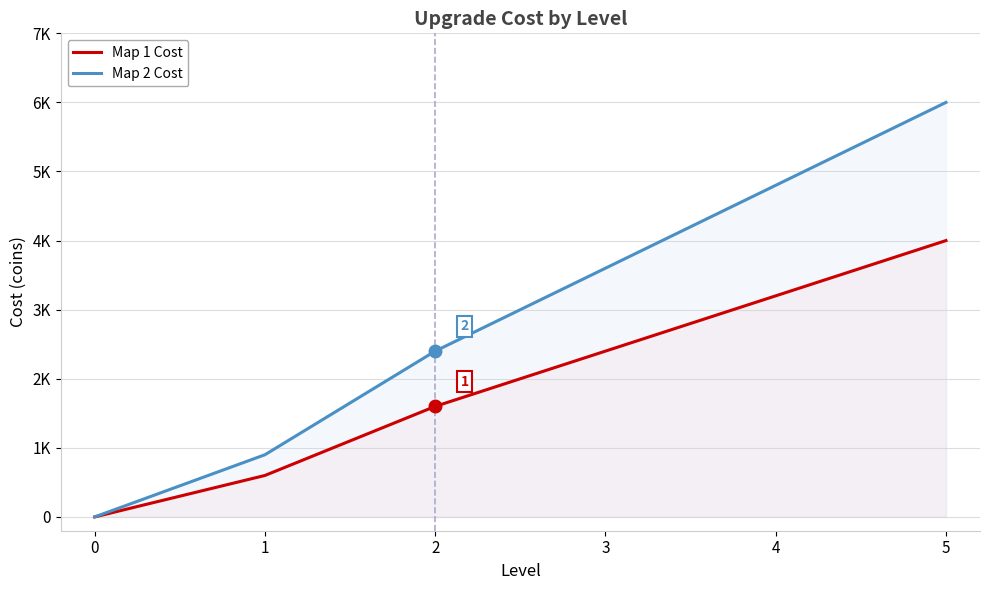

Which series changed the most between 3 and 4?

Map 2 Cost